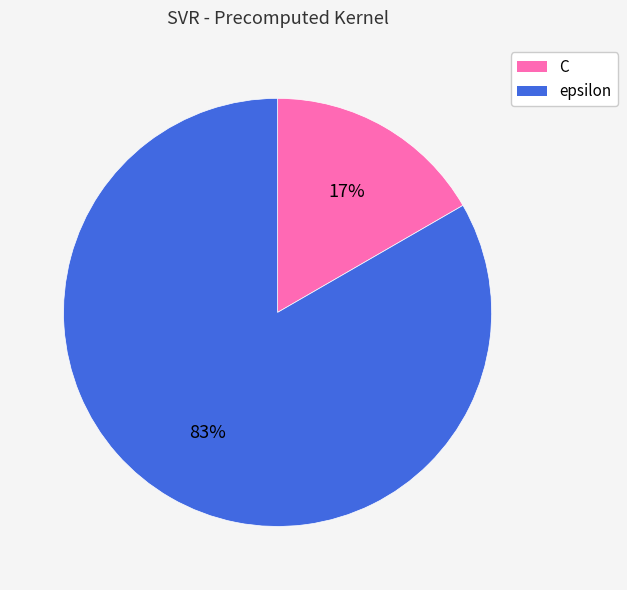

Count the number of slices in the pie.

2